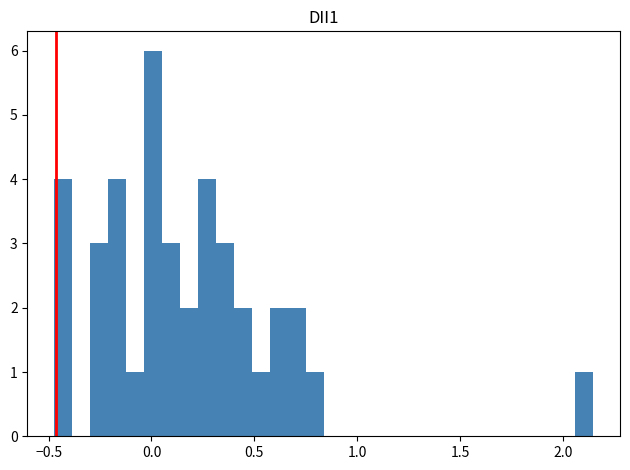

Around what value on the x-axis is the tallest bar? Give the approximate position of its centre, as read against the axis.

0.00